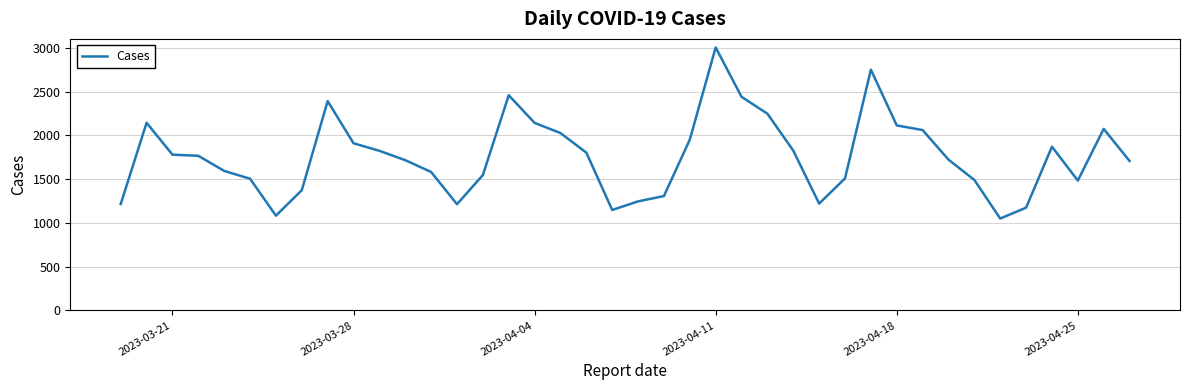

What is the difference between the maximum and minimum values?

1955